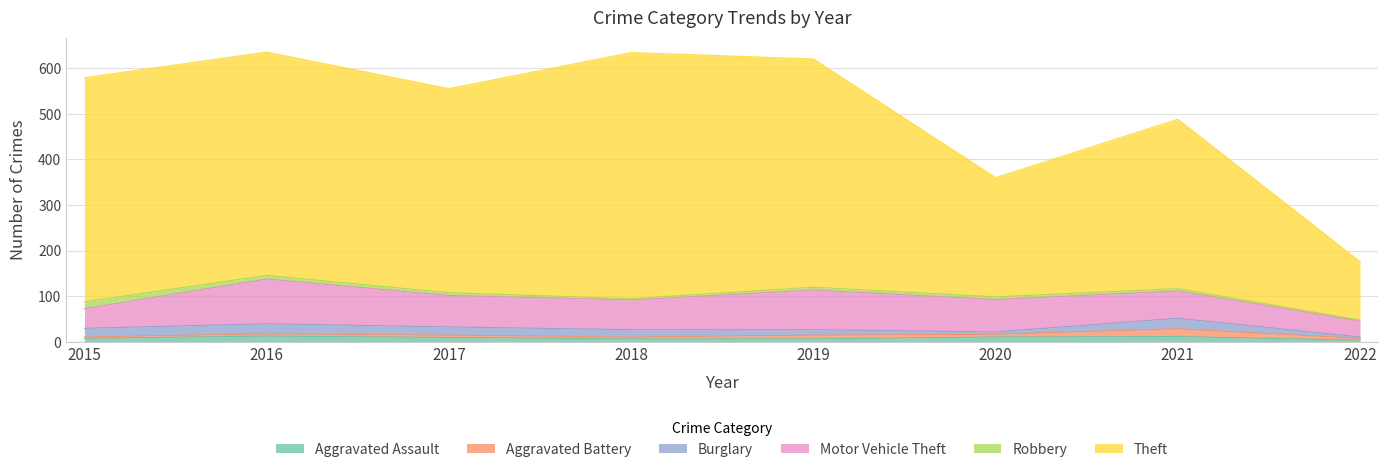

What is the spread (max minus min) of values at 2022?

126